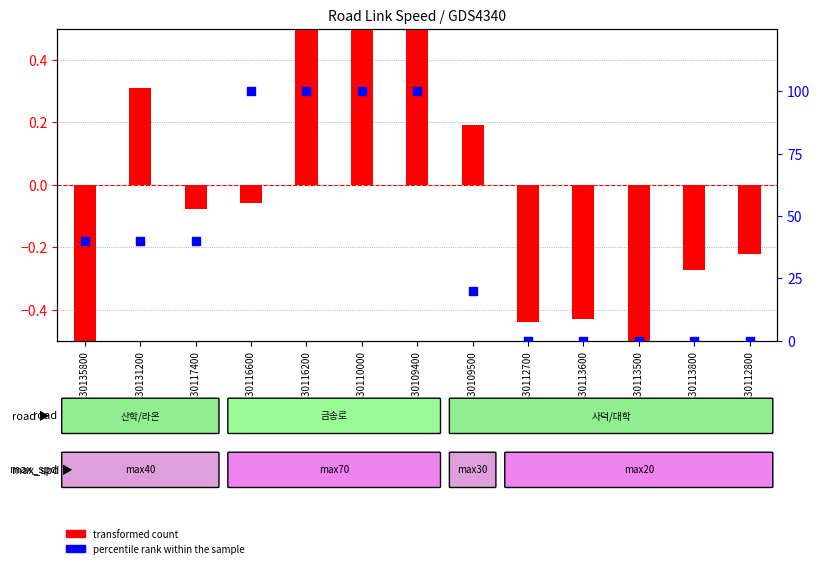

Which series reaches the maximum Y coordinate?

percentile rank within the sample